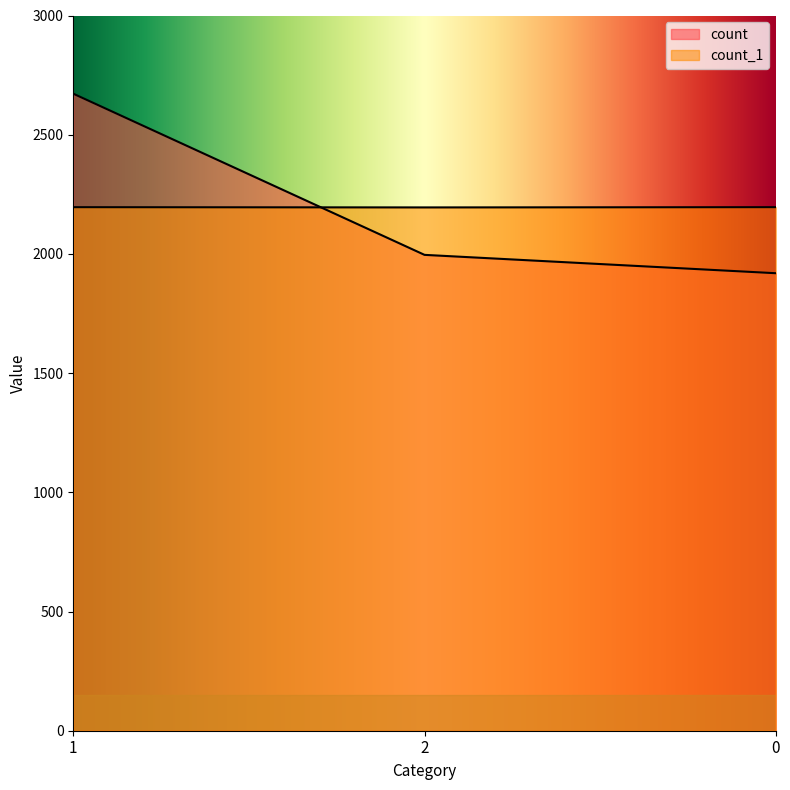

How many distinct data groups are displayed?

2